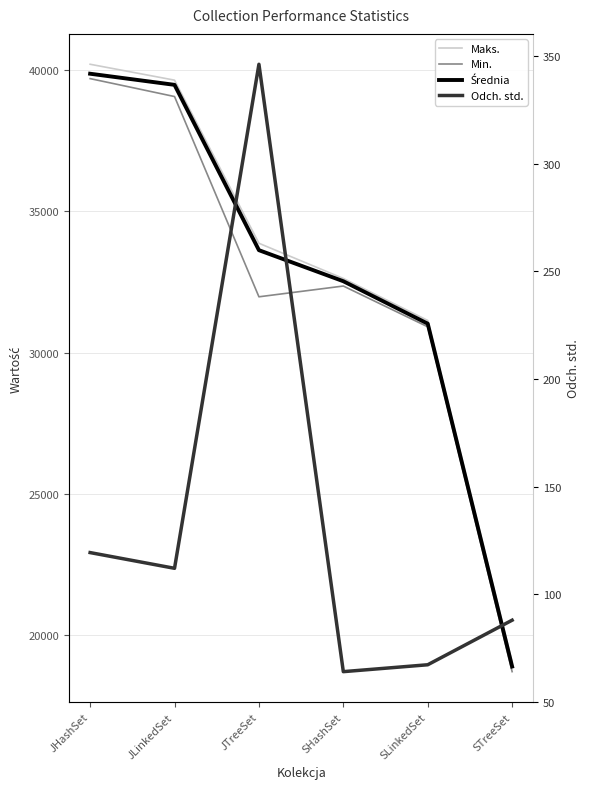

True or false: Średnia and Maks. cross at least once.

False